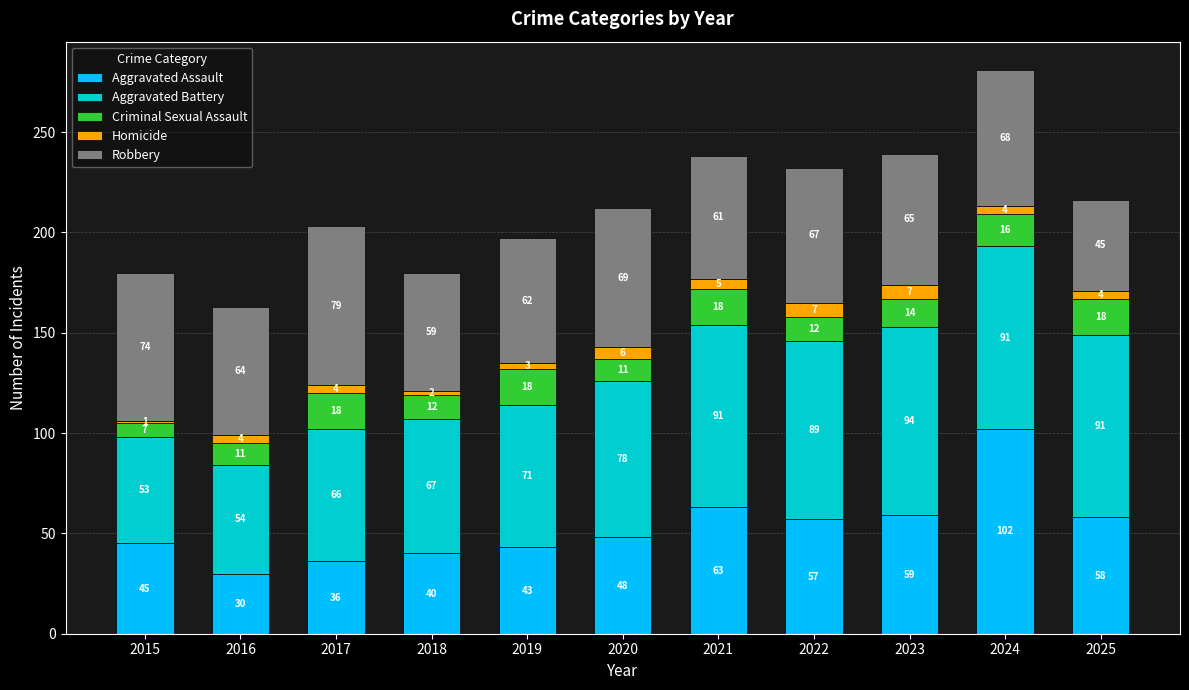

Reading right to left, list the values for the Aggravated Assault series.

58	102	59	57	63	48	43	40	36	30	45